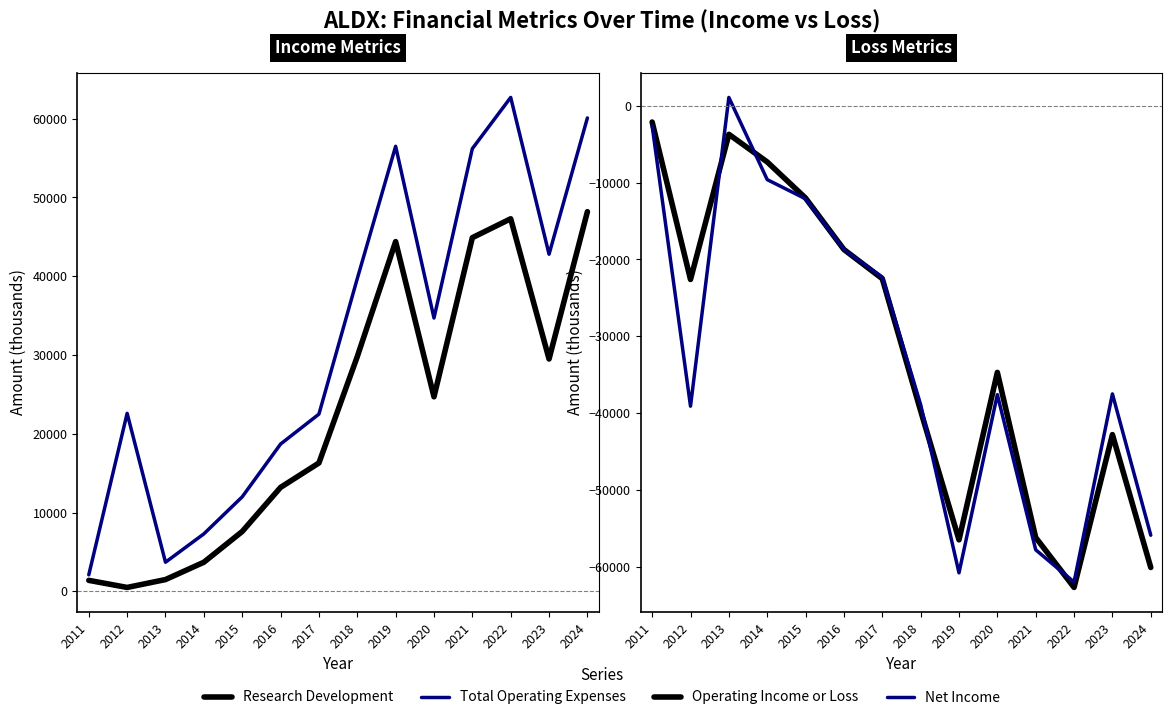

How many distinct data groups are displayed?

4